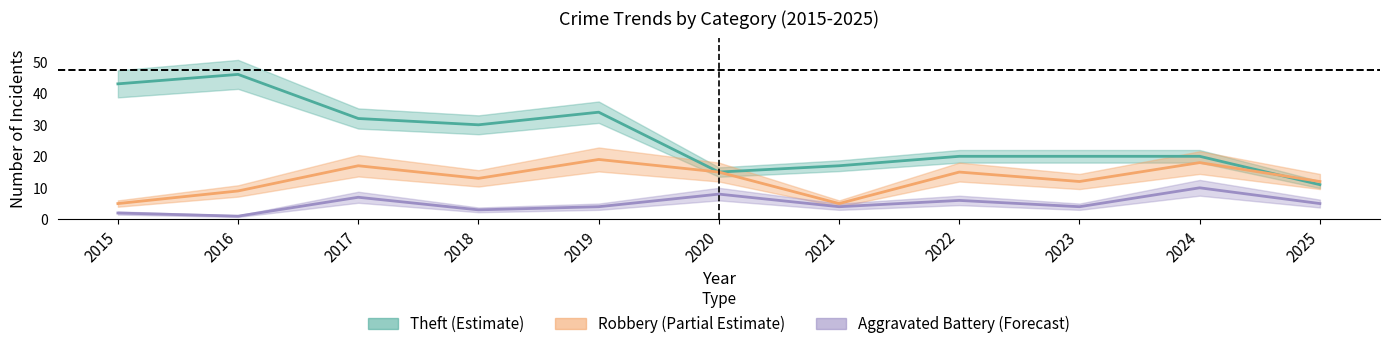

Is it true that Robbery equals 5 at 2015?

True